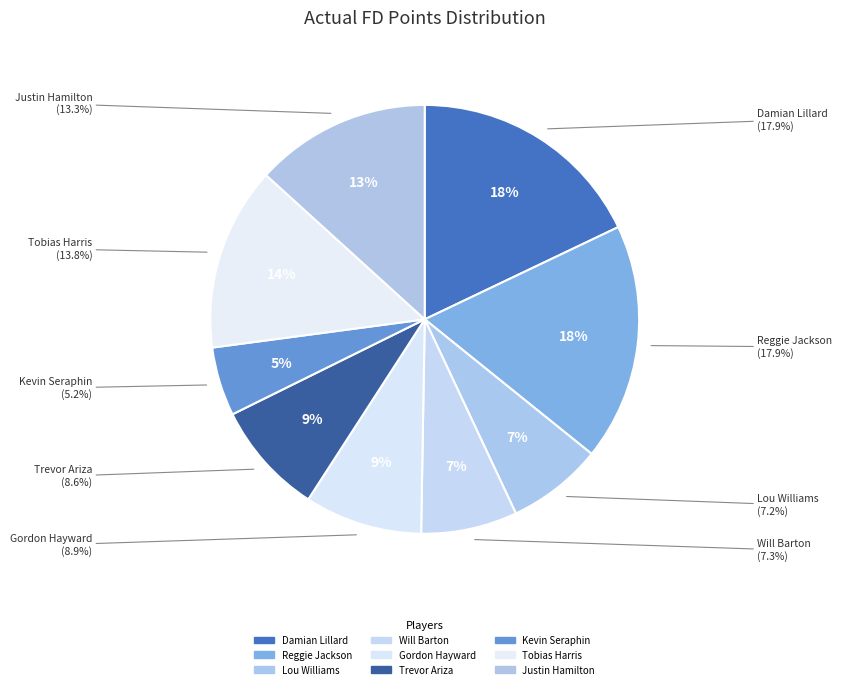

Rank the categories by value from lowest to highest.

Kevin Seraphin, Lou Williams, Will Barton, Trevor Ariza, Gordon Hayward, Justin Hamilton, Tobias Harris, Reggie Jackson, Damian Lillard